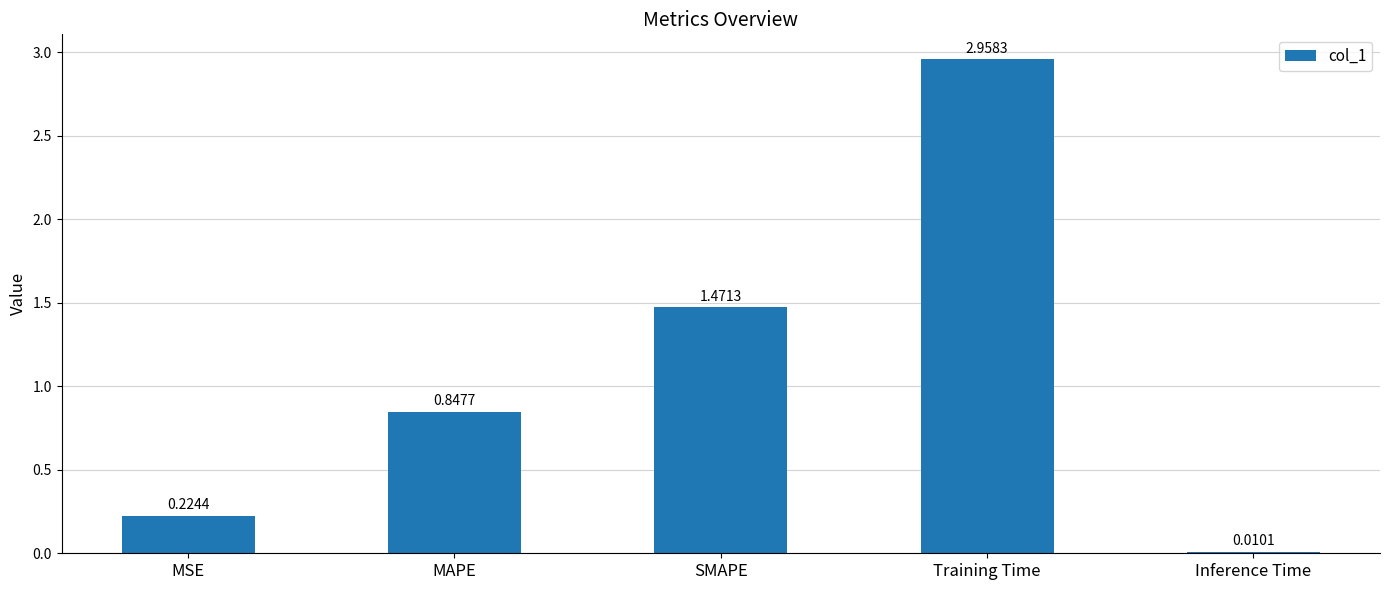

True or false: the data shows 1.5 at Training Time.

False